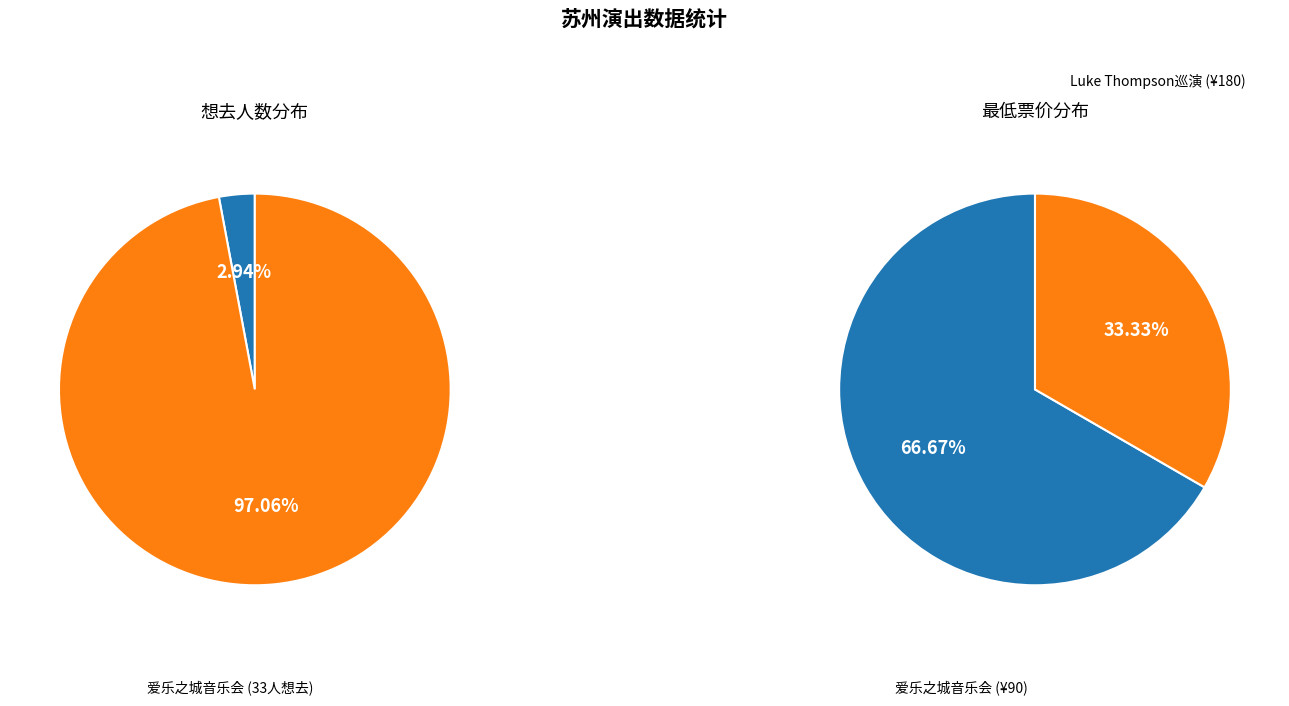

Combined, what portion of the pie is 苏州·新西兰治愈系民谣歌手Luke Thompson2024中国巡演 and 苏州·爱乐之城·经典电影作品音乐会?

100.0%